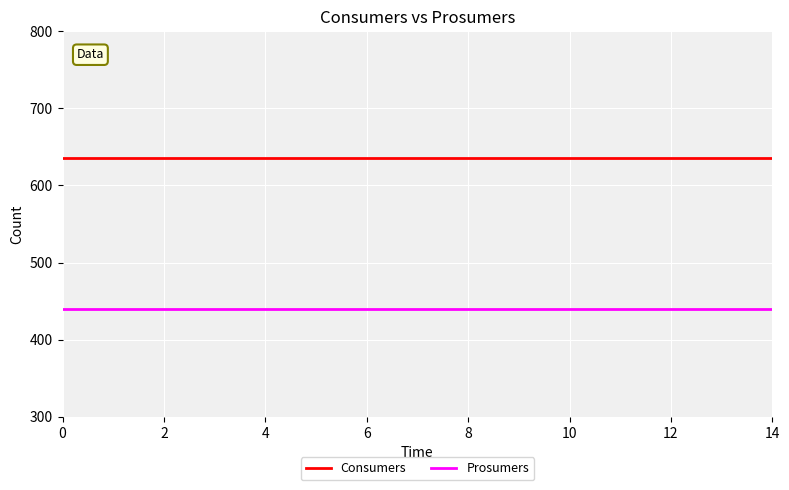

At how many categories does at least one series exceed 496?

15